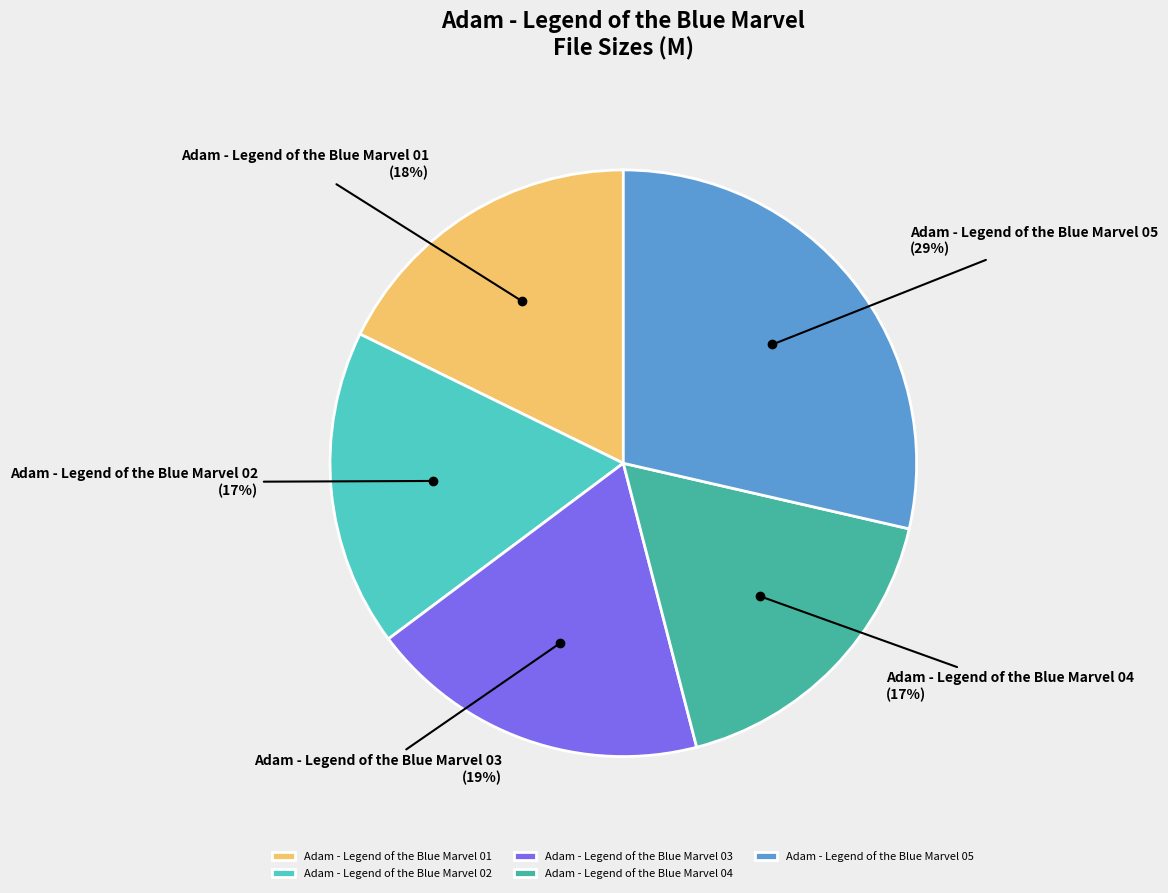

True or false: Adam - Legend of the Blue Marvel 05 accounts for 29% of the total.

True